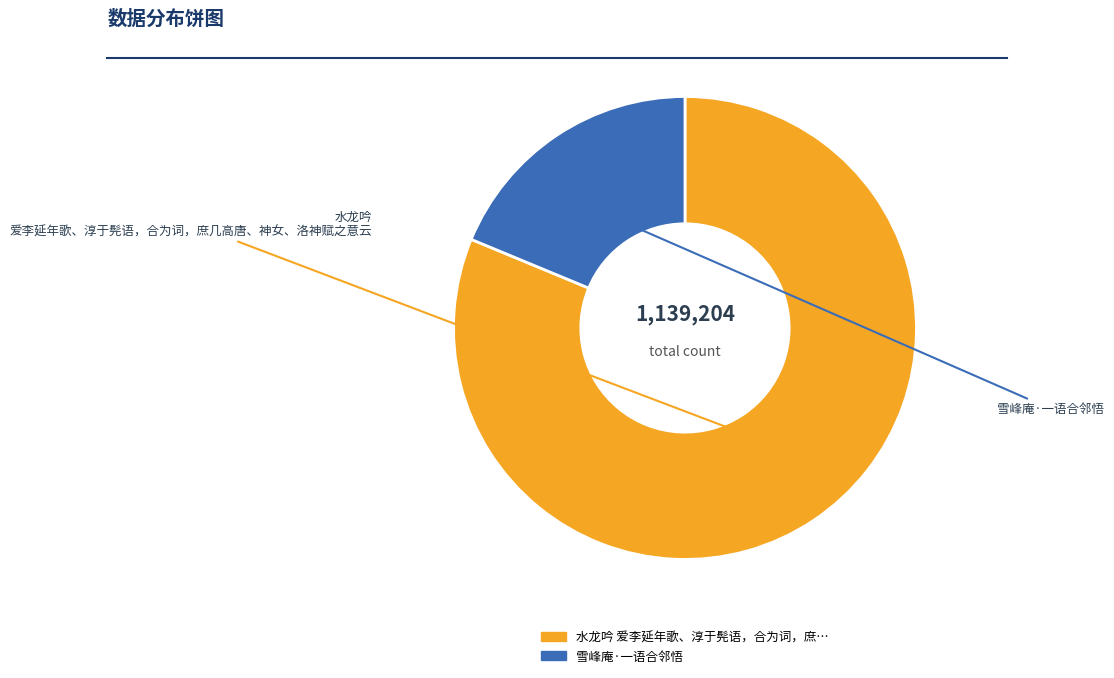

Is there a majority slice in this chart?

Yes